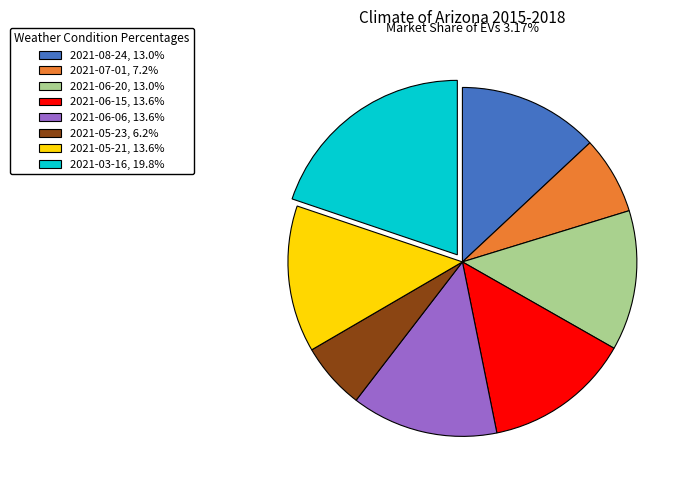

Which has a higher value, 2021-08-24 or 2021-05-21?

2021-05-21